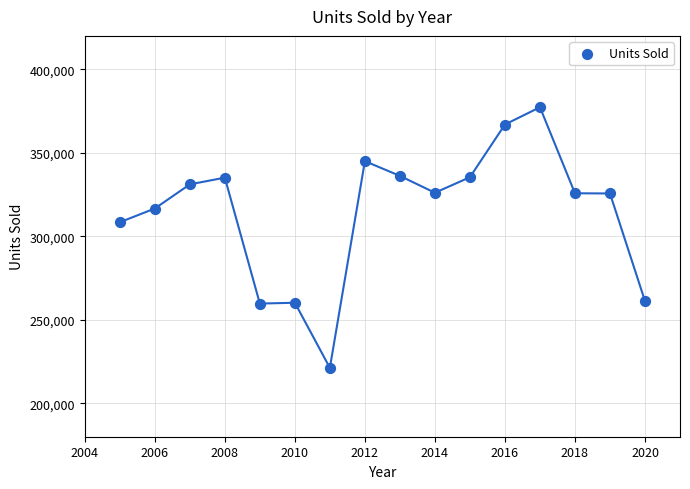

What is the range of Y values (max minus min)?

156051